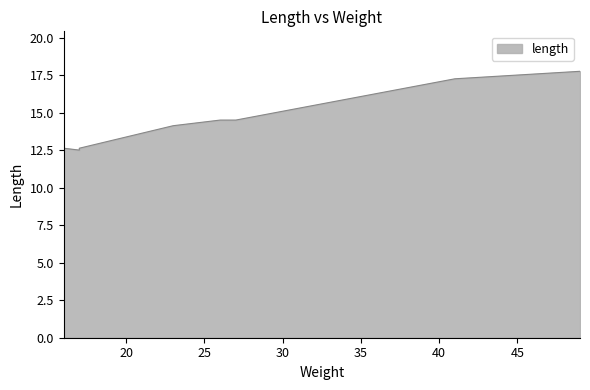

What is the difference between the maximum and minimum values?

5.2